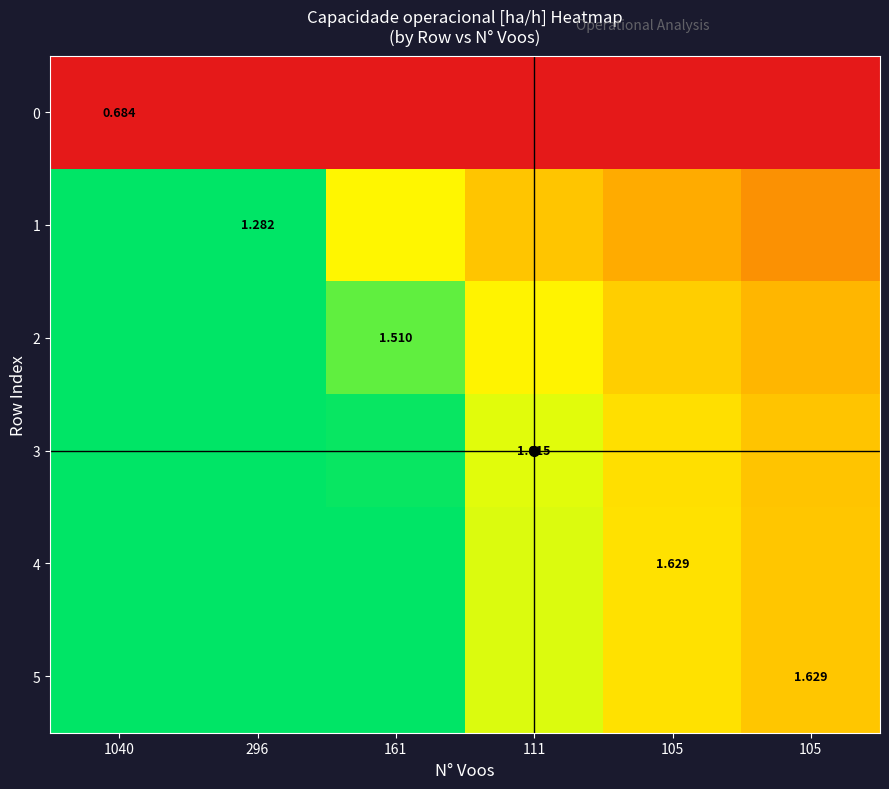

At which label does 3 first exceed 1?

1040